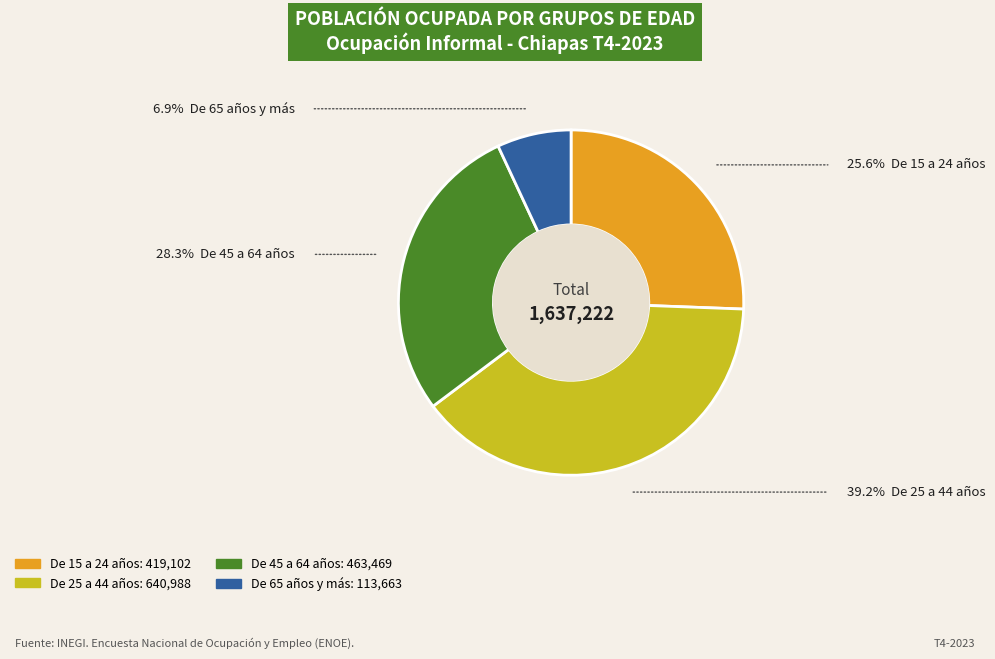

Is it true that De 15 a 24 años is 26% of the pie?

True